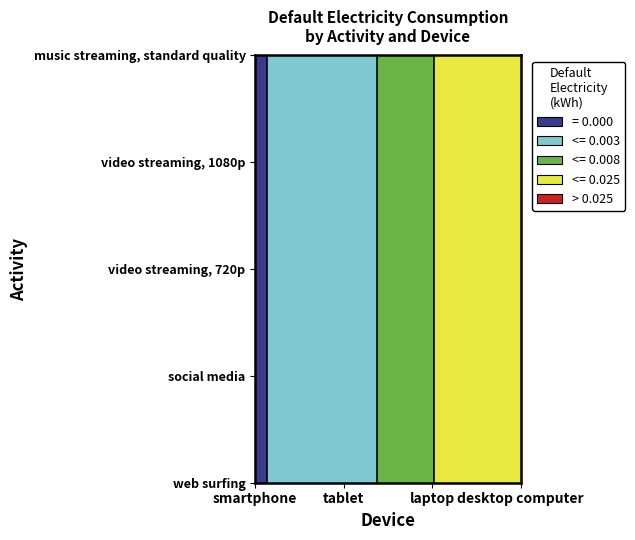

Which series has the widest spread of values?

web surfing